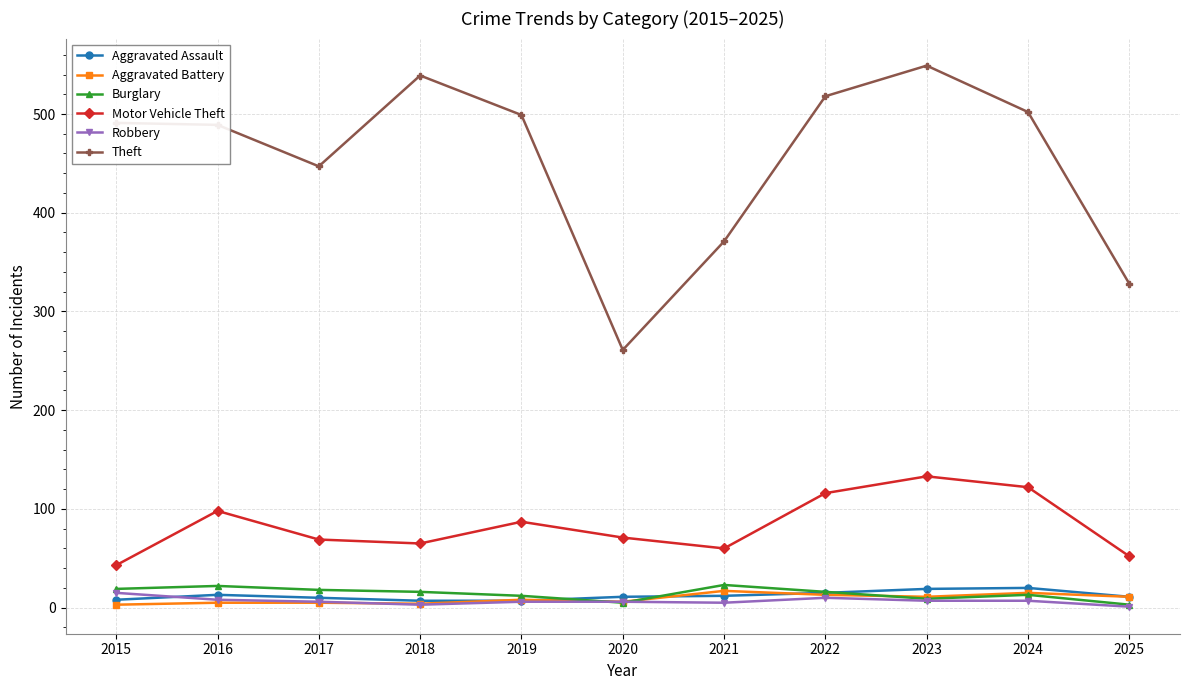

Which series has the widest spread of values?

Theft